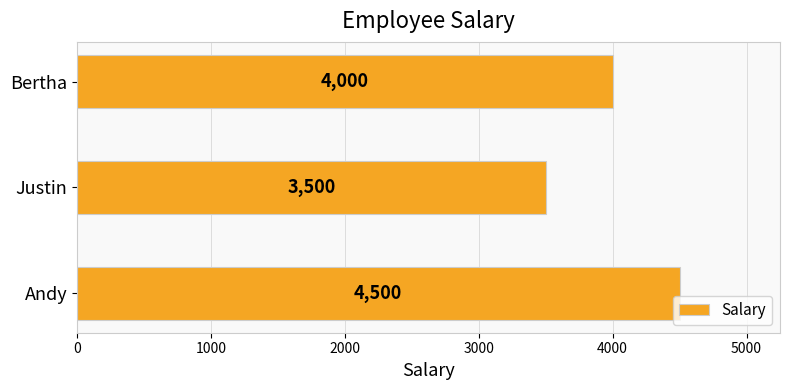

Are the bars horizontal?

Yes